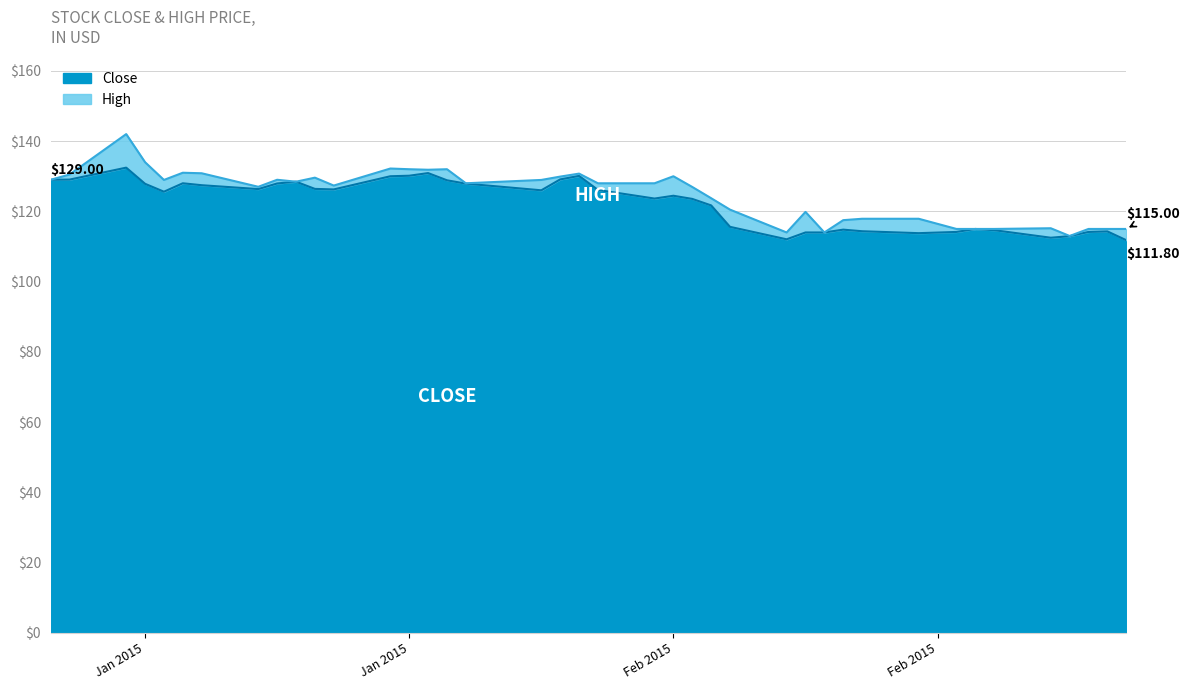

The value of High at Jan 2015 is 132.0. True or false?

True